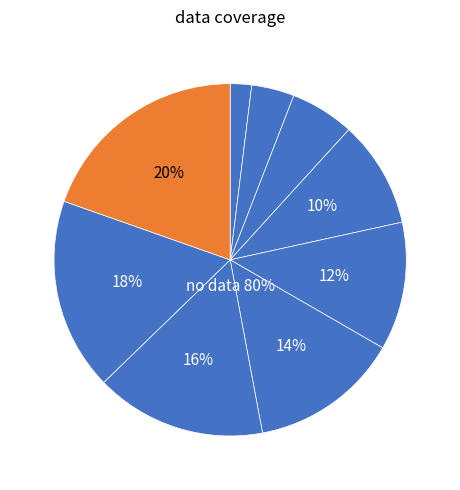

To the nearest percent, what percentage of the pie is 1?

12%